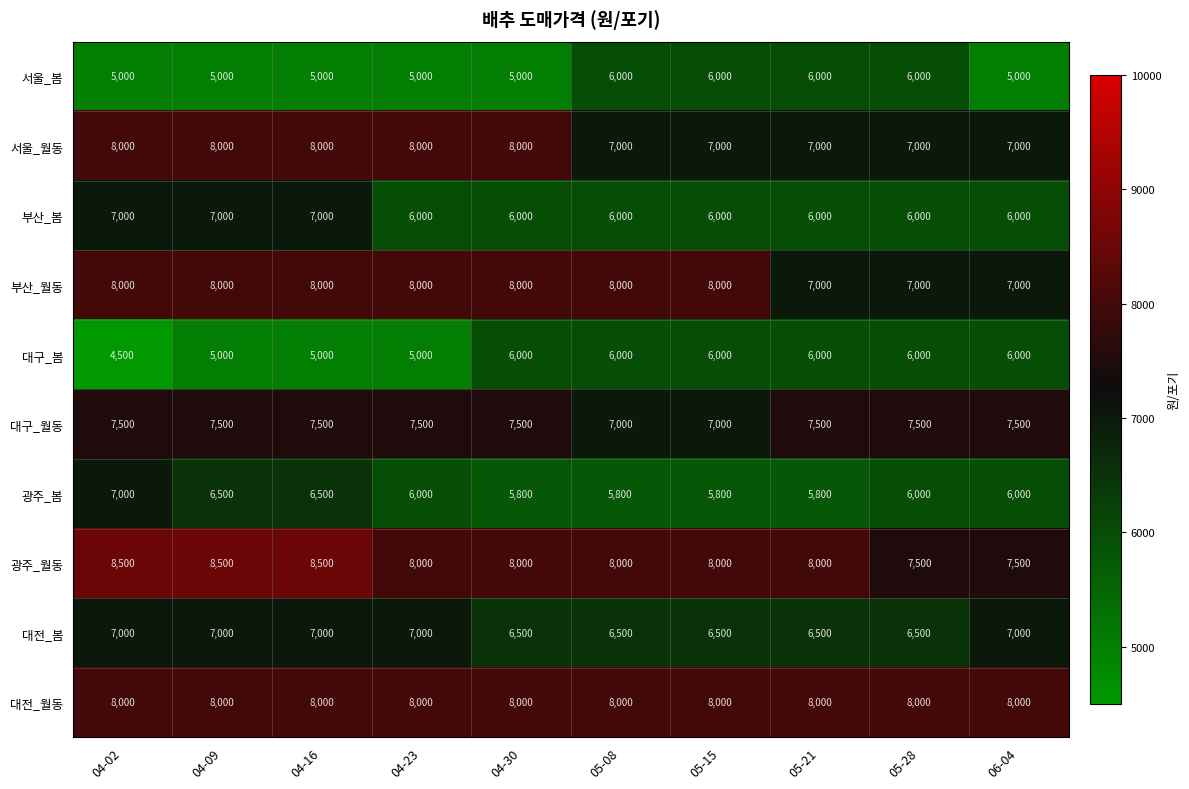

True or false: 부산_월동 has a value of 8000 at 04-30.

True